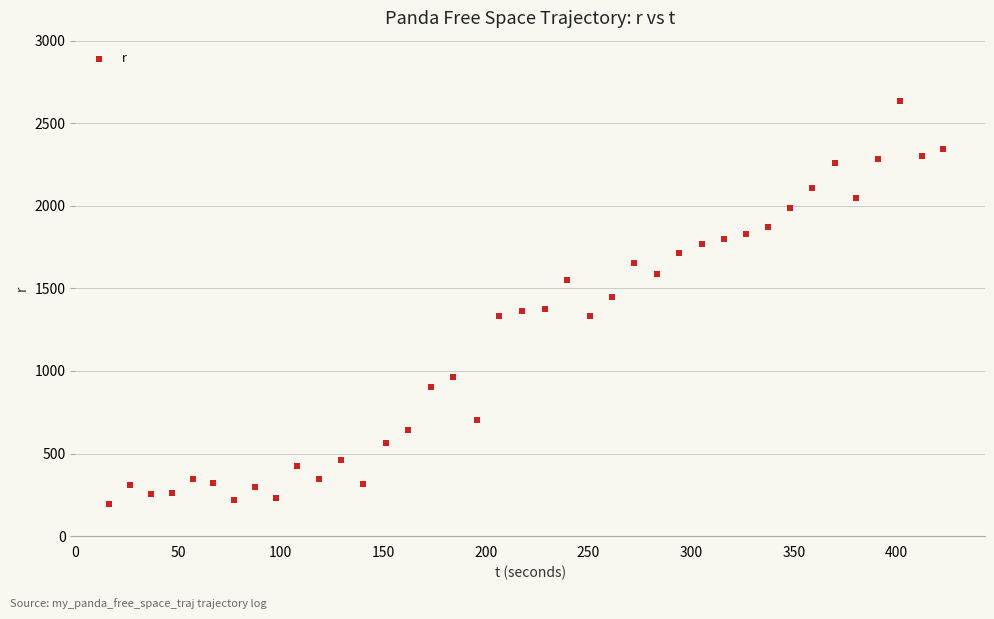

What is the range of Y values (max minus min)?

2438.2